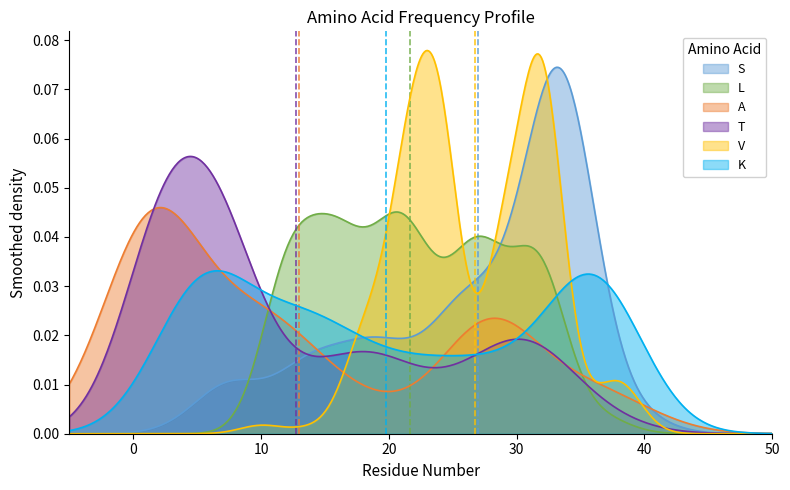

Which series has the widest spread of values?

V